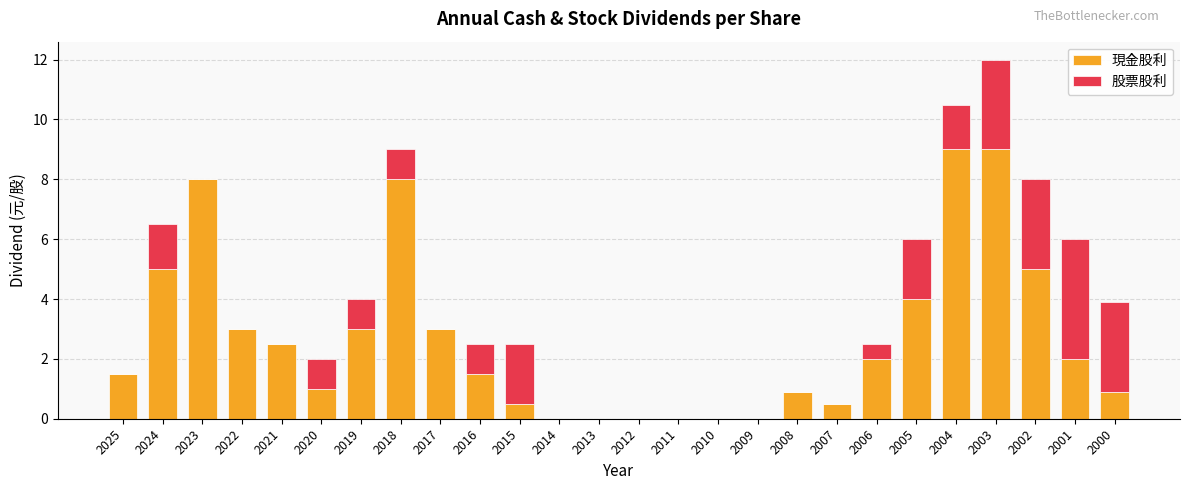

The value of 現金股利 at 2005 is 4.0. True or false?

True